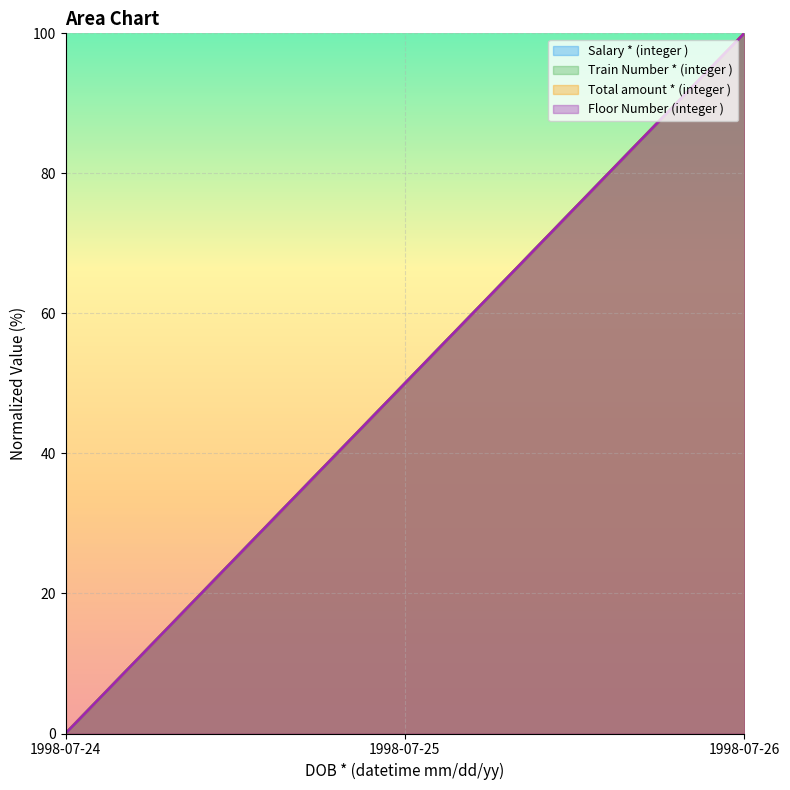

Rank the series by their maximum value, from highest to lowest.

Salary * (integer ), Train Number * (integer ), Total amount * (integer ), Floor Number (integer )